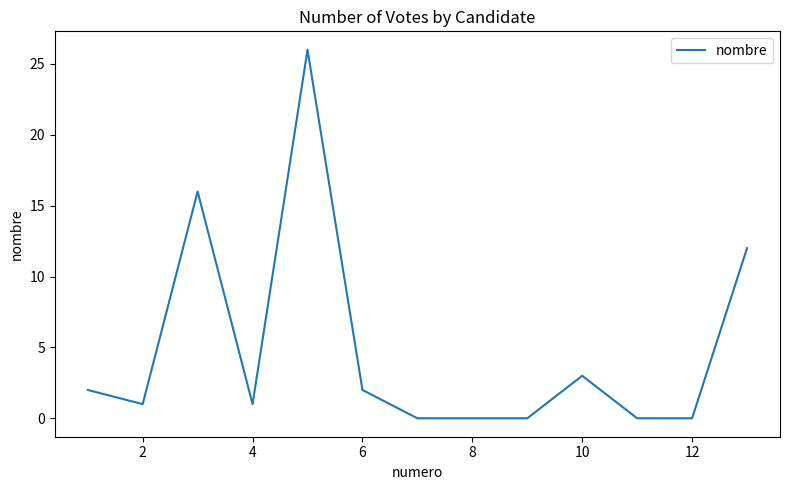

What is the maximum value shown in the chart?

26